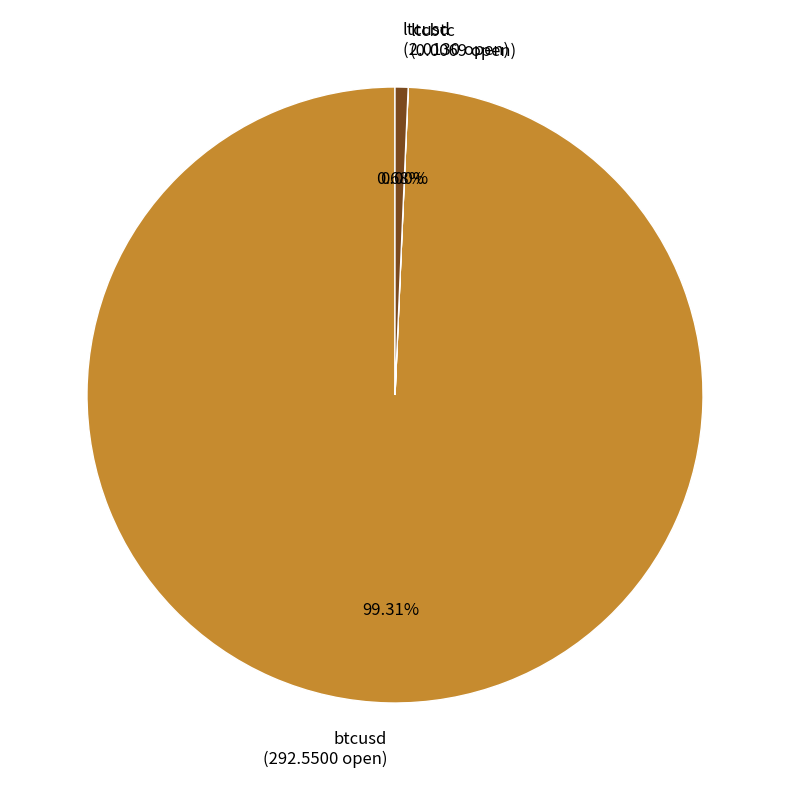

Is btcusd (292.5500 open) the majority of the pie?

Yes